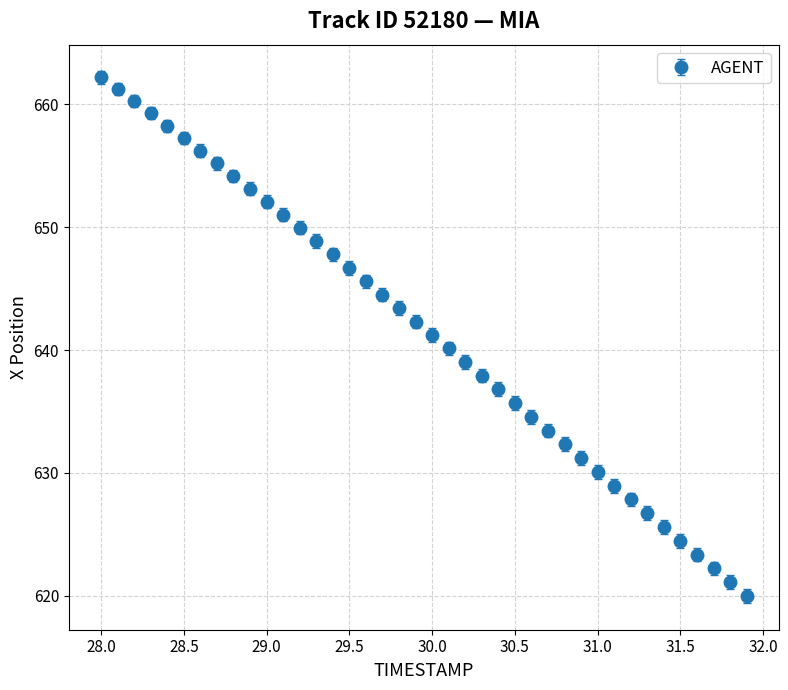

What is the difference between the maximum and minimum values?

42.2